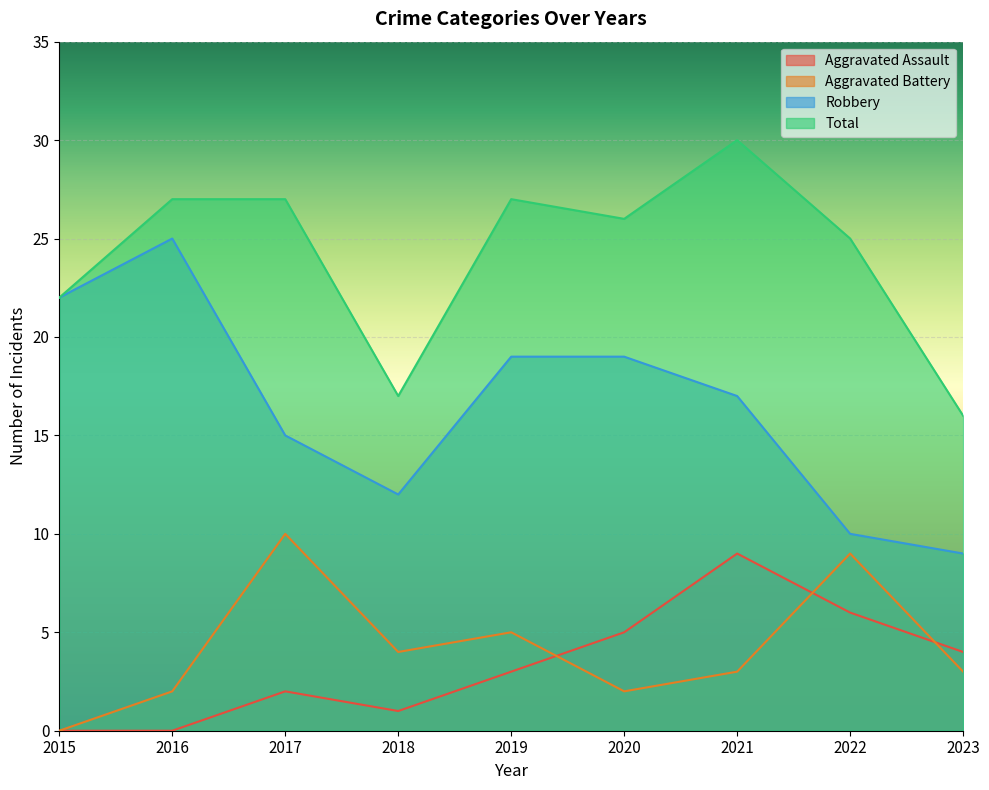

What value does the Aggravated Assault series have at 2023?

4